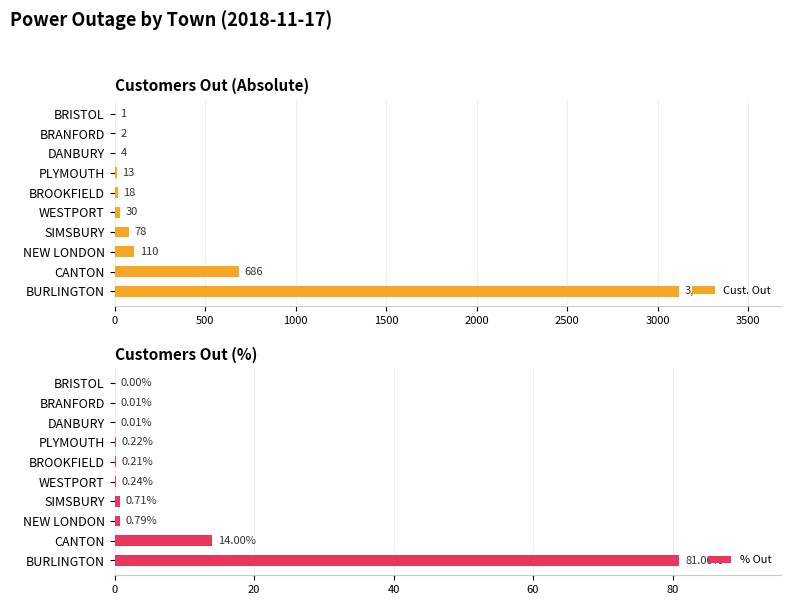

How many bars are there in each group?

2